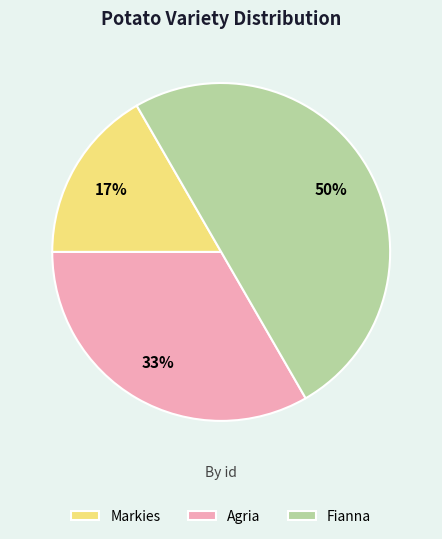

Which category has the biggest portion of the pie?

Fianna